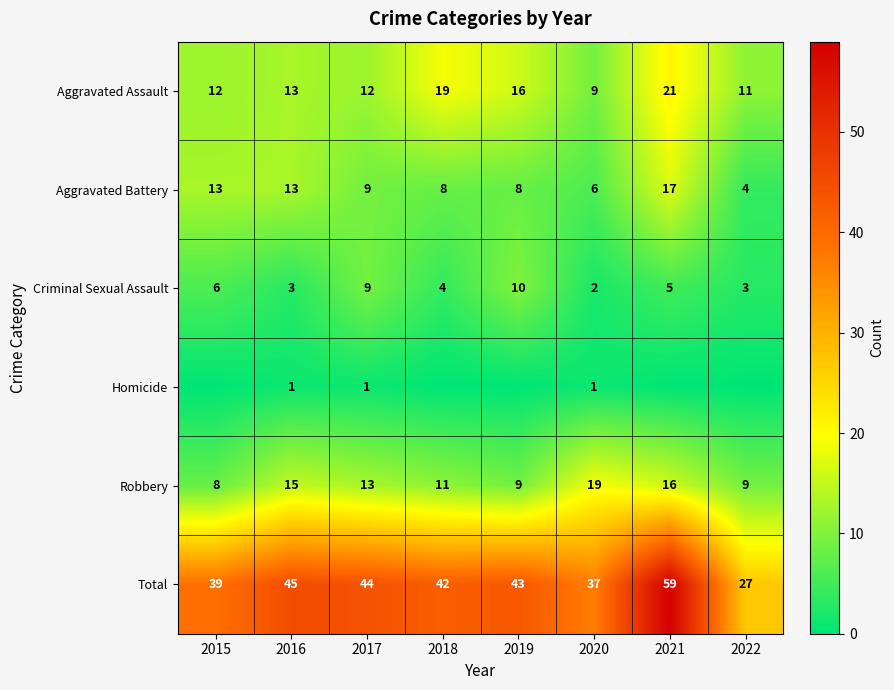

What is the spread (max minus min) of values at 2020?

36